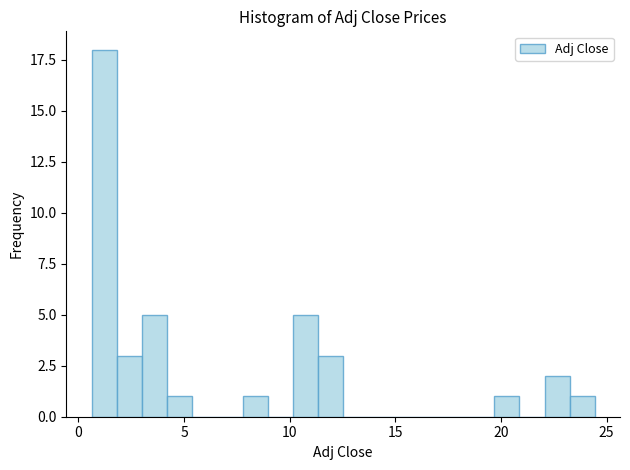

Around what value on the x-axis is the tallest bar? Give the approximate position of its centre, as read against the axis.

1.0